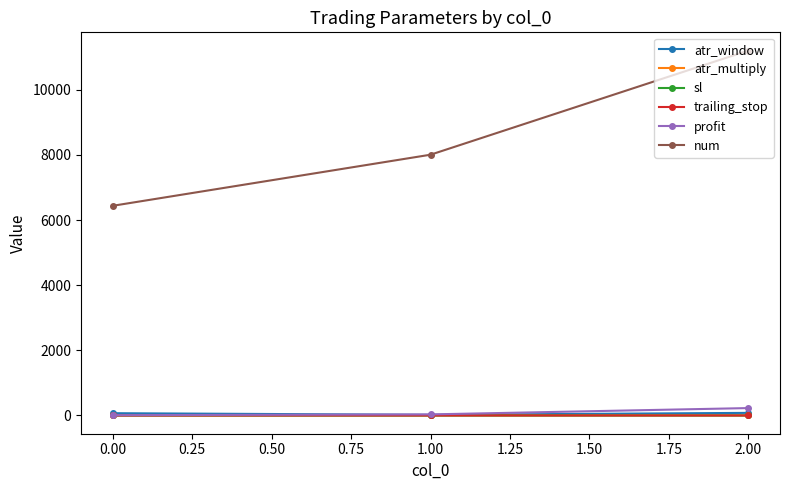

What is the sum of all num values?

25647.0